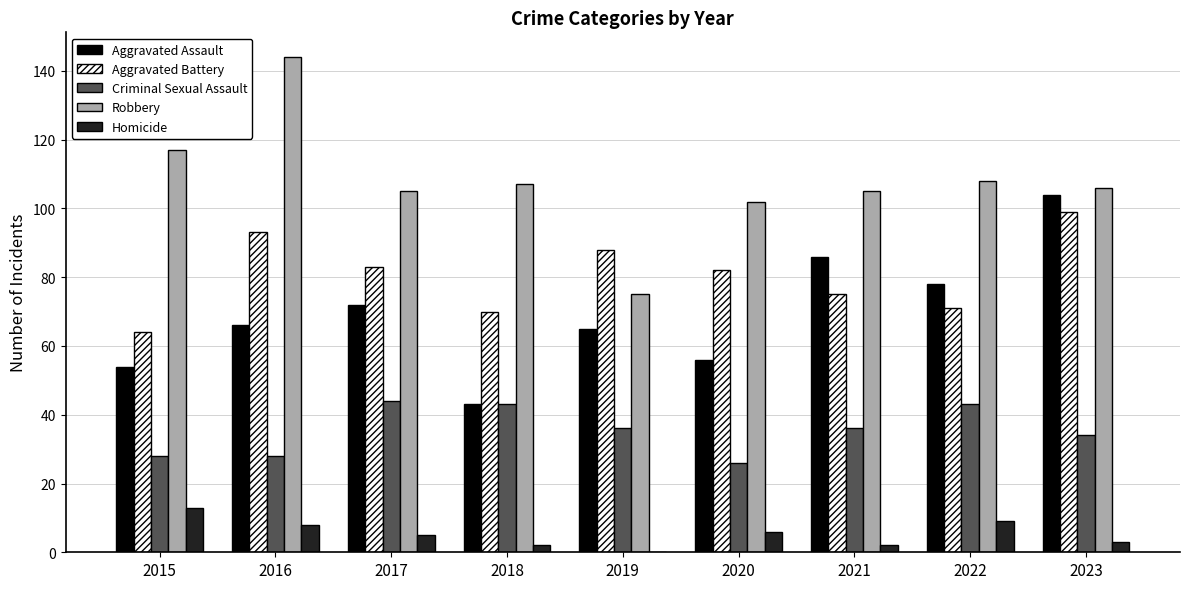

What is the maximum value shown in the chart?

144